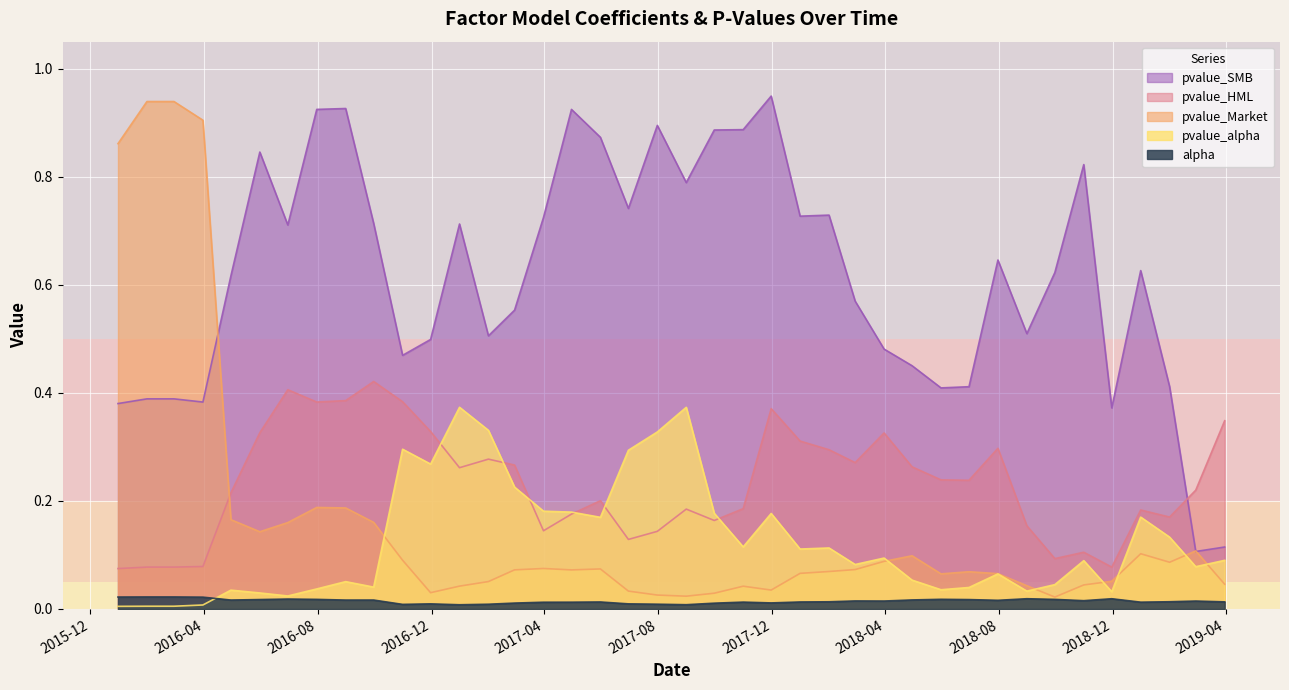

True or false: pvalue_SMB has a value of 0.2 at 2018-10-31.

False